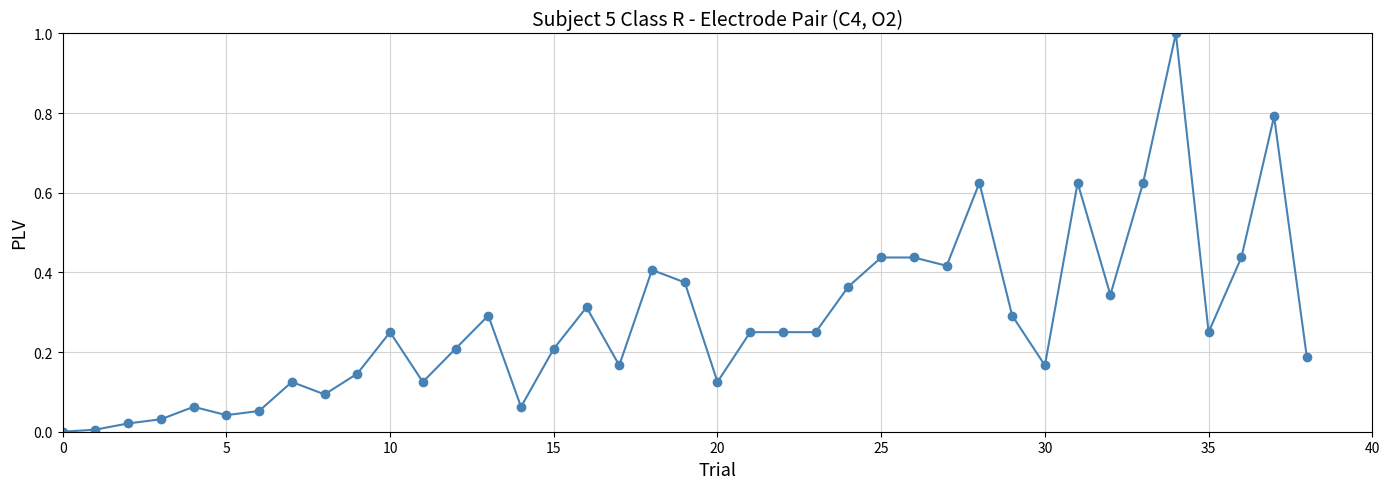

What is the value of the 38th point from the left?

0.8